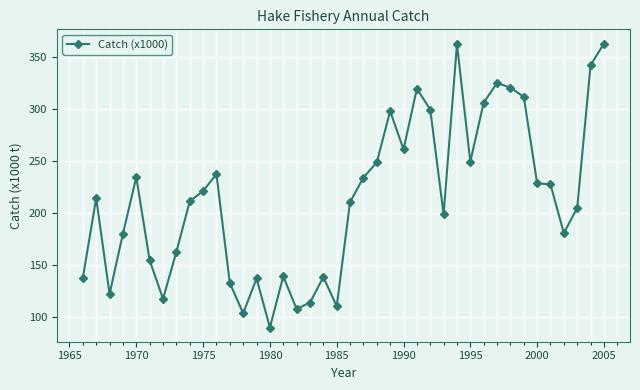

How many lines are shown in the chart?

1